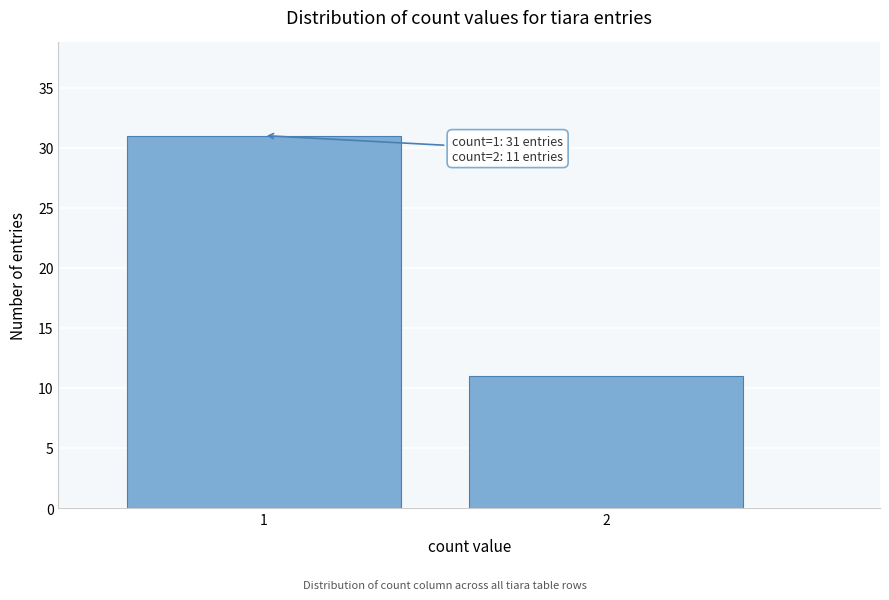

Reading left to right, list all the values displayed in this chart.

31	11